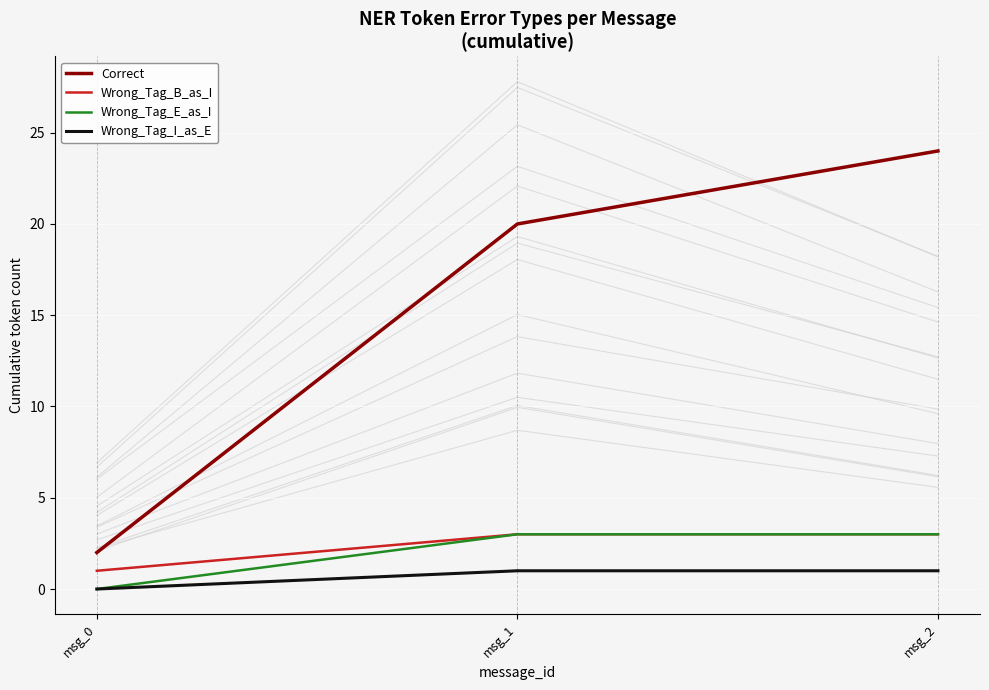

What is the difference between the maximum and minimum values in the Correct series?

22